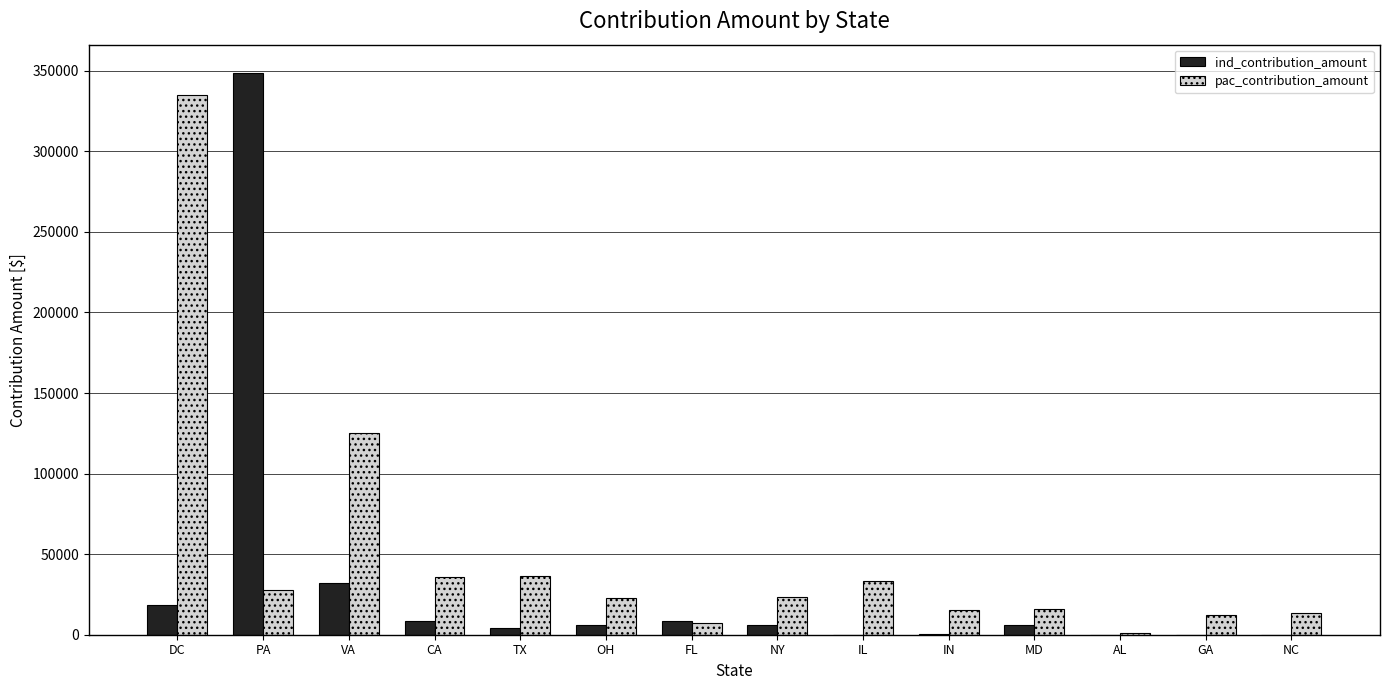

Which category has the highest value across all series?

PA